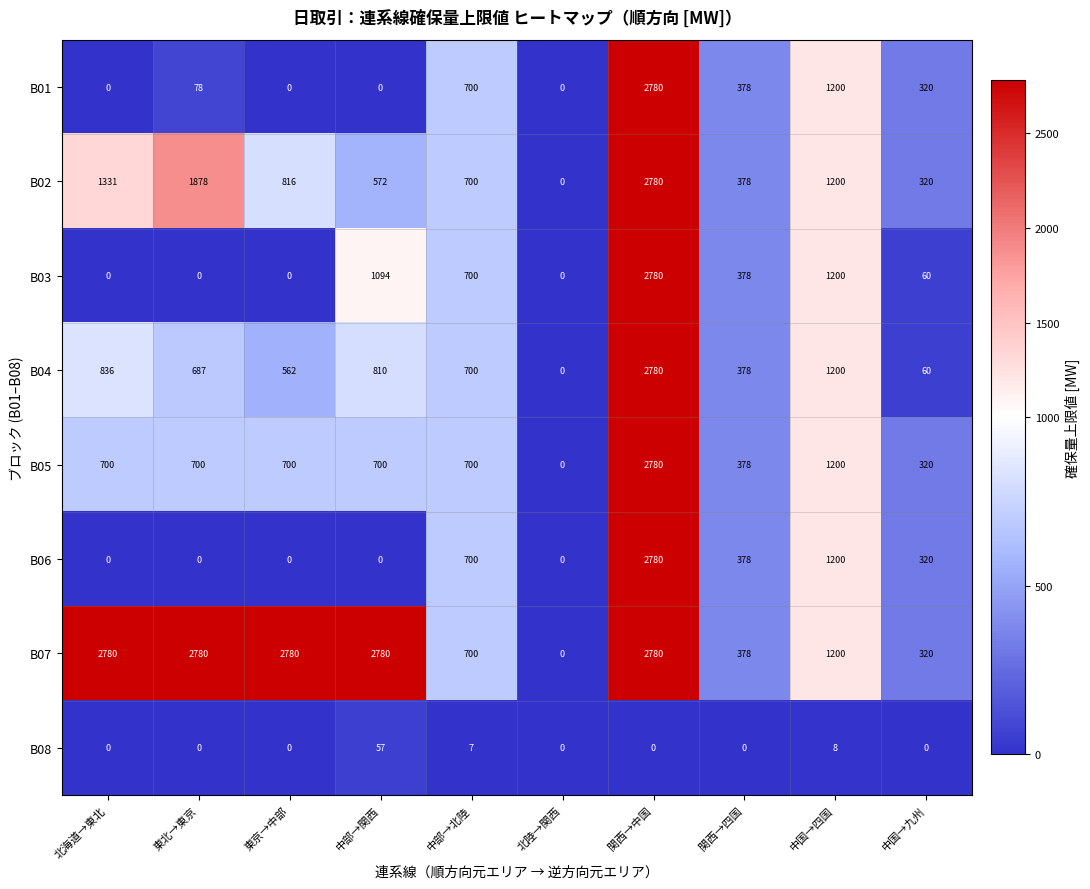

Where does the B03 series first go above 378?

中部→関西